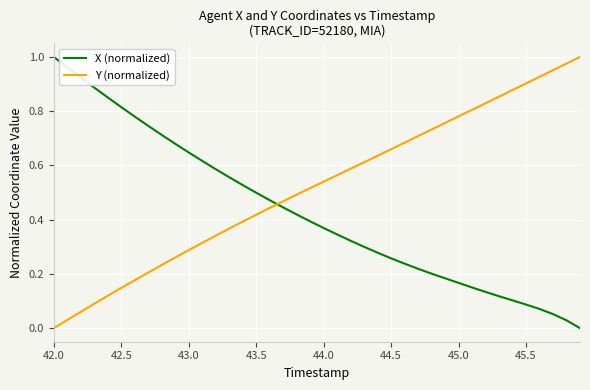

List the series in order of their overall mean, highest first.

Y (normalized), X (normalized)